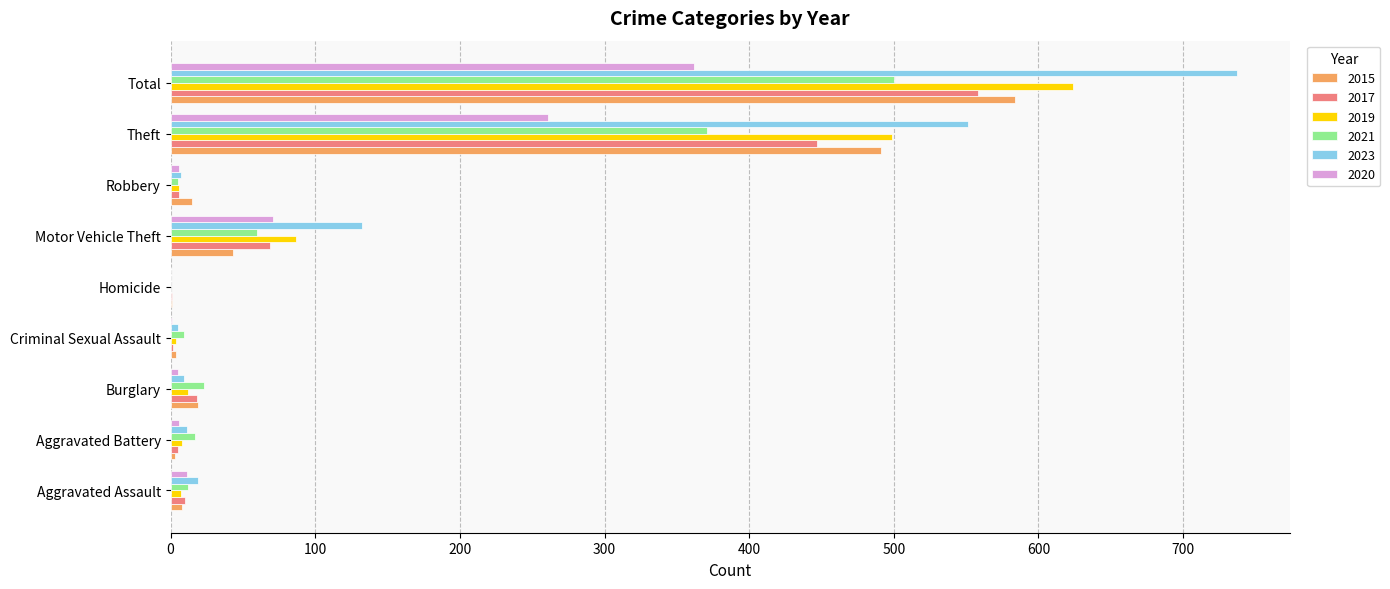

Is it true that 2020 equals 11 at Aggravated Assault?

True